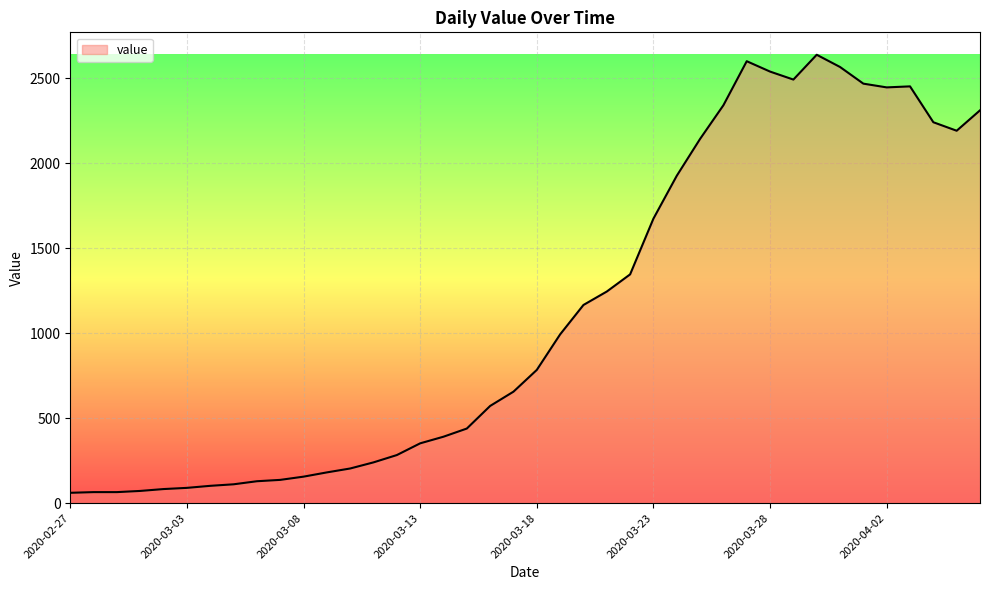

What is the greatest value displayed?

2638